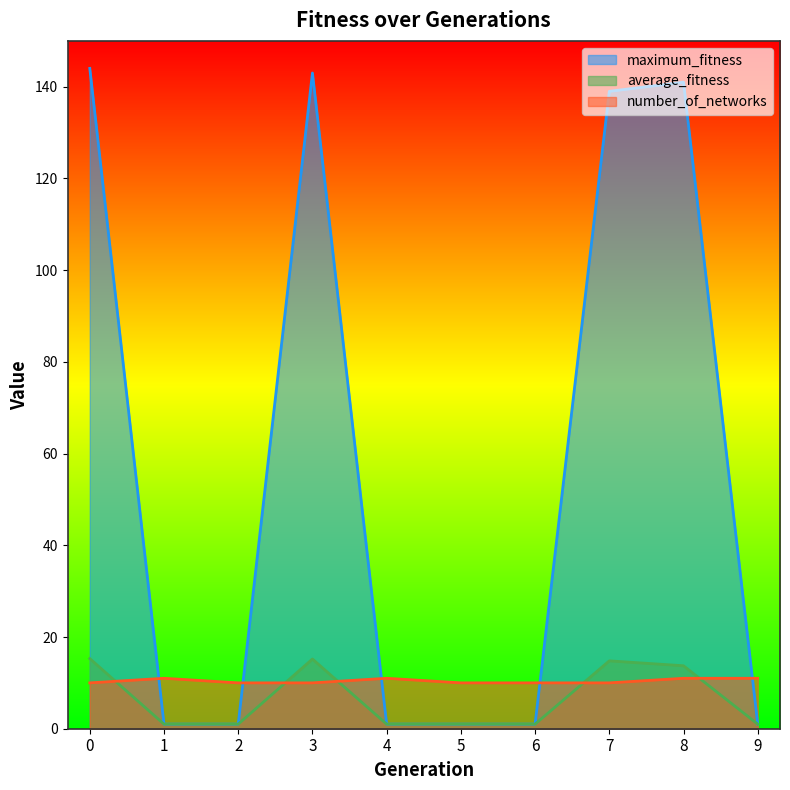

At how many categories does at least one series exceed 93?

4